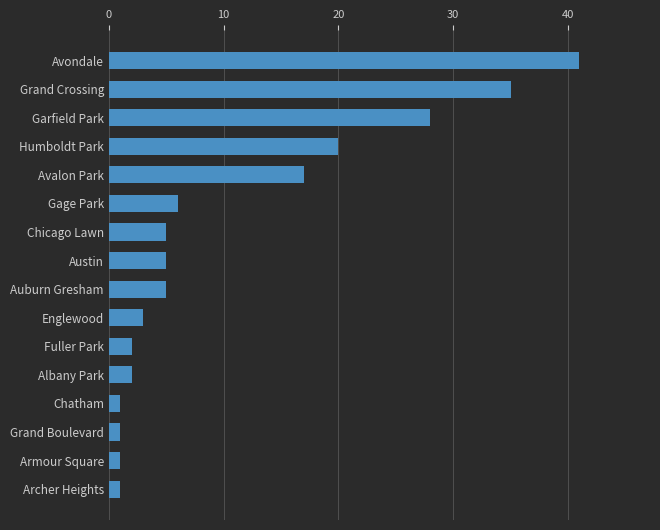

Reading bottom to top, transcribe all the data shown in this chart.

Archer Heights=1	Armour Square=1	Grand Boulevard=1	Chatham=1	Albany Park=2	Fuller Park=2	Englewood=3	Auburn Gresham=5	Austin=5	Chicago Lawn=5	Gage Park=6	Avalon Park=17	Humboldt Park=20	Garfield Park=28	Grand Crossing=35	Avondale=41